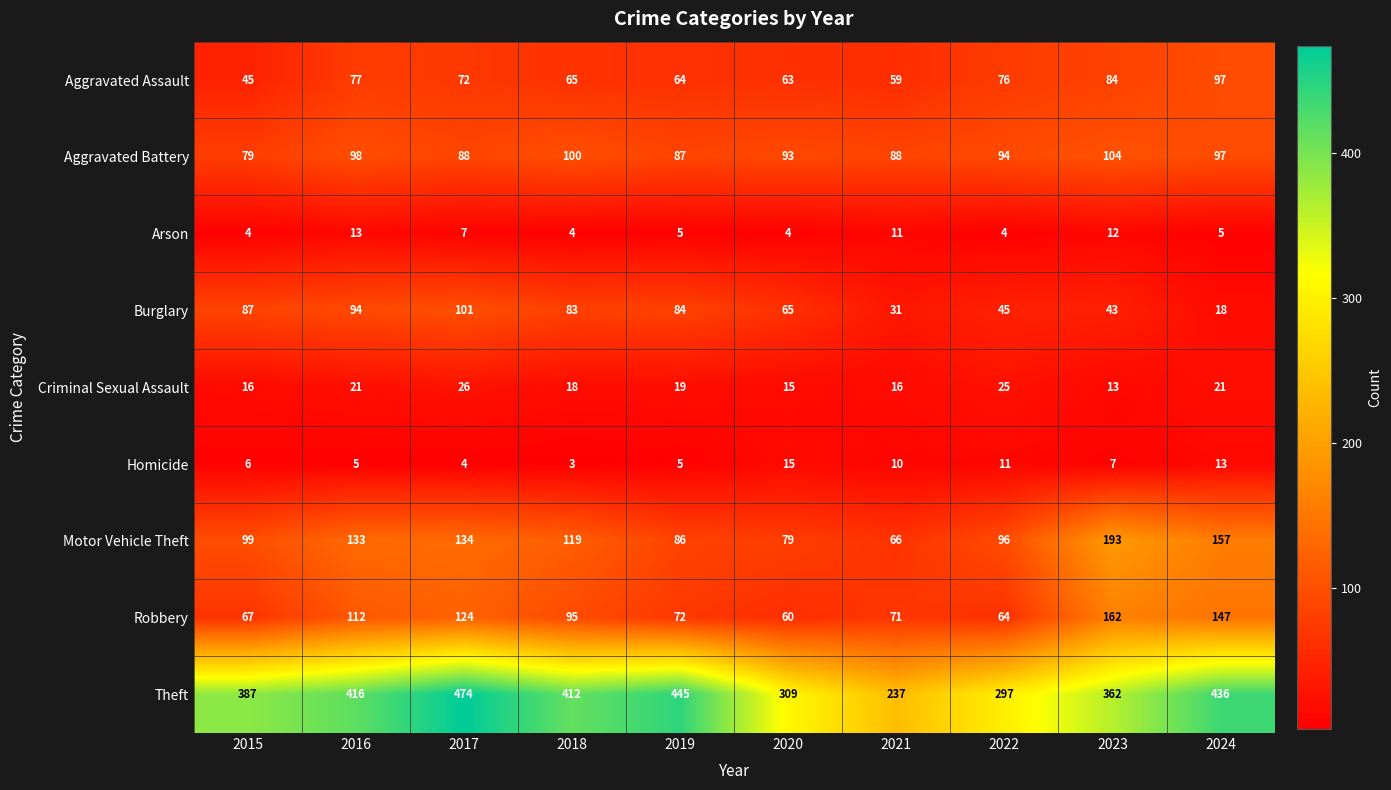

Which label corresponds to the largest value in the chart?

2017